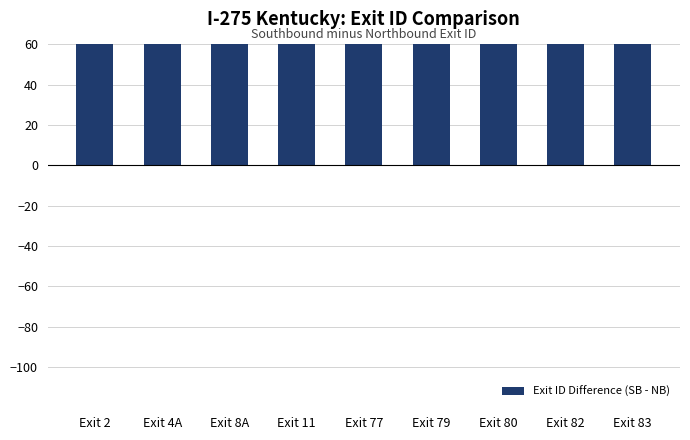

What is the label of the 8th bar from the left?

Exit 82